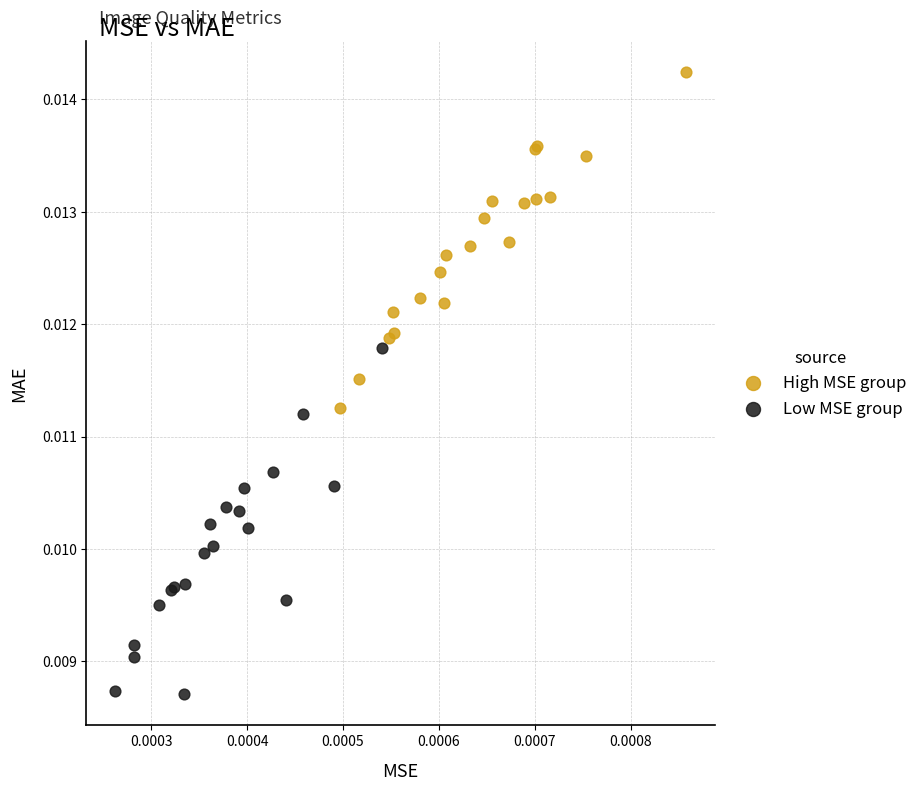

Which series has the widest spread of Y values?

Low MSE group